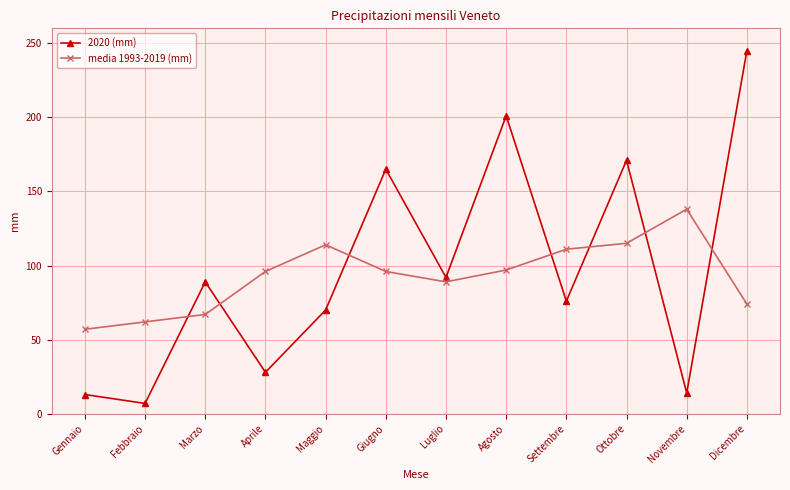

Read the media 1993-2019 (mm) value at Marzo, to the nearest 10.

70